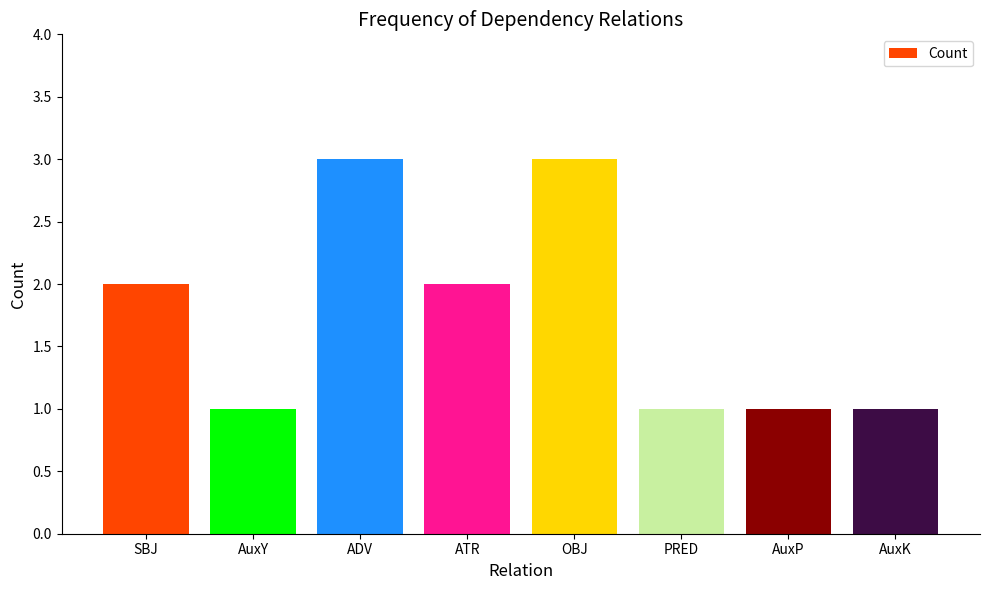

How many distinct data groups are displayed?

1